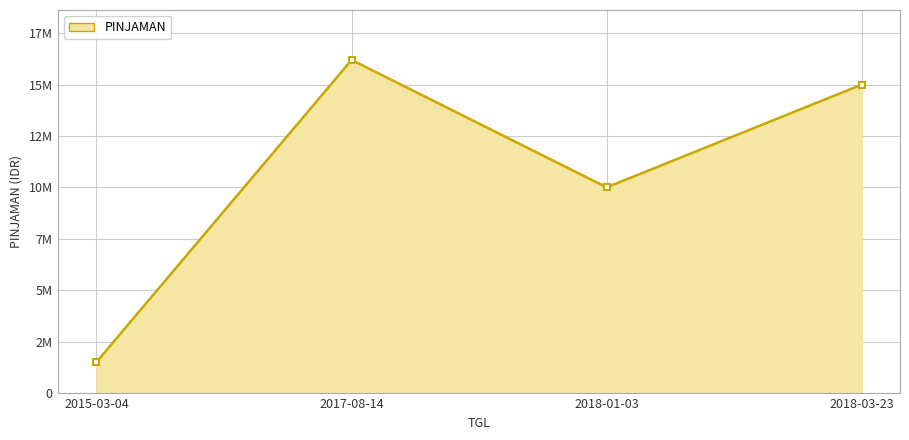

True or false: the data shows 16783311 at 2018-01-03.

False